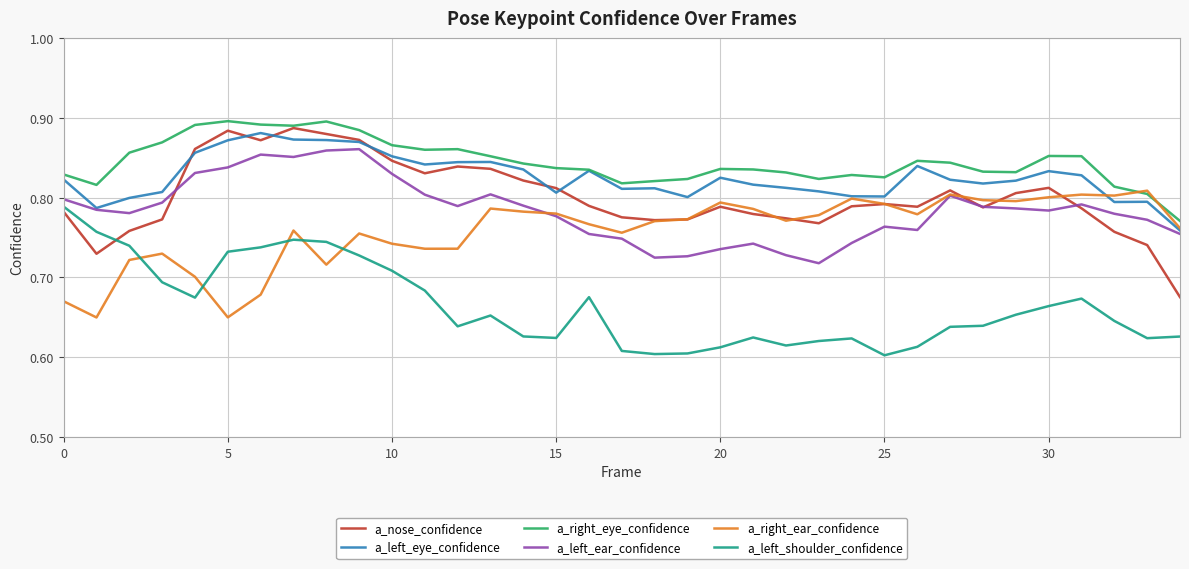

What is the difference between the maximum and second lowest values in the a_left_shoulder_confidence series?

0.2